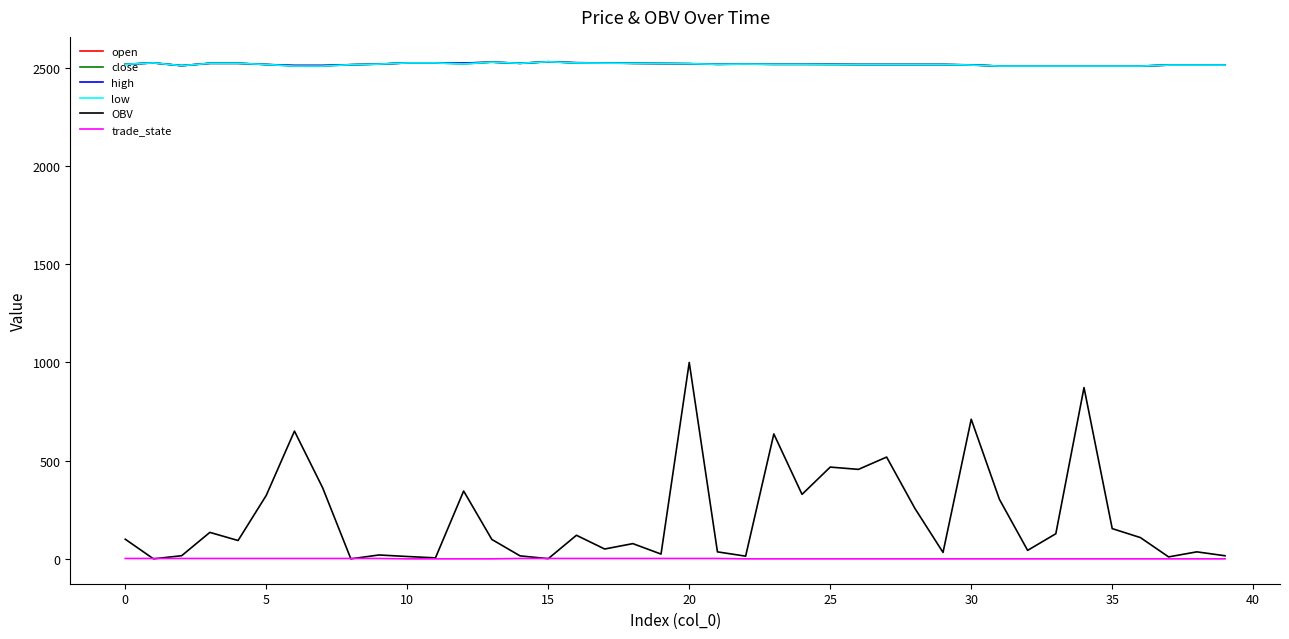

At which category is the sum across all series the highest?

20